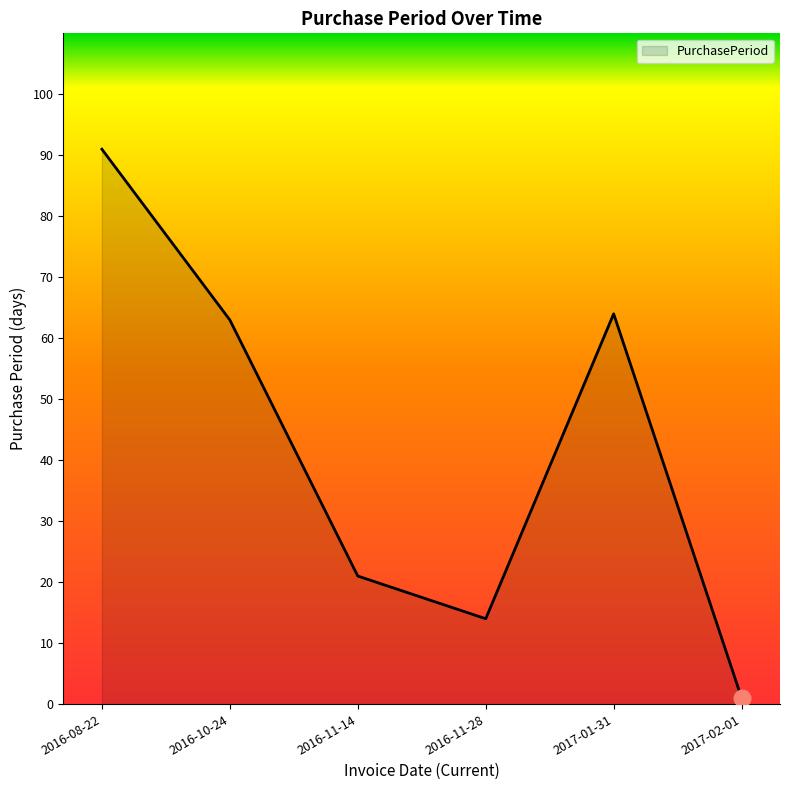

What value does the data have at 2017-01-31, to the nearest 5?

65